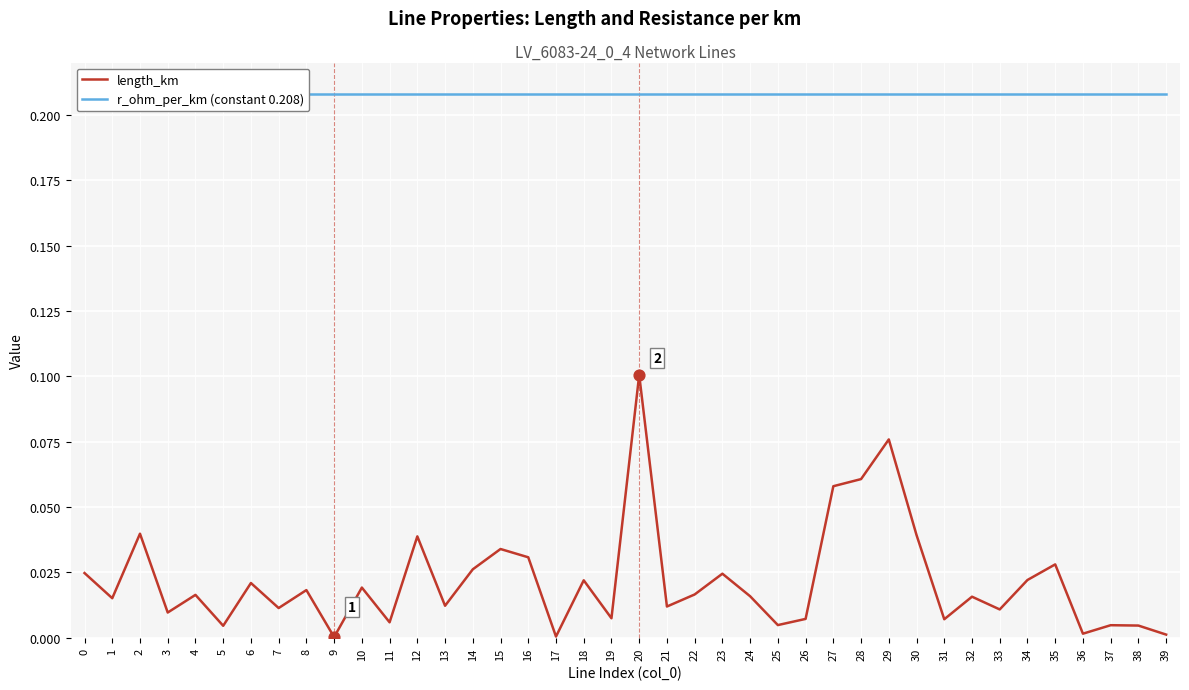

Is the value of length_km at 4 greater than the value of r_ohm_per_km (constant 0.208) at 10?

No